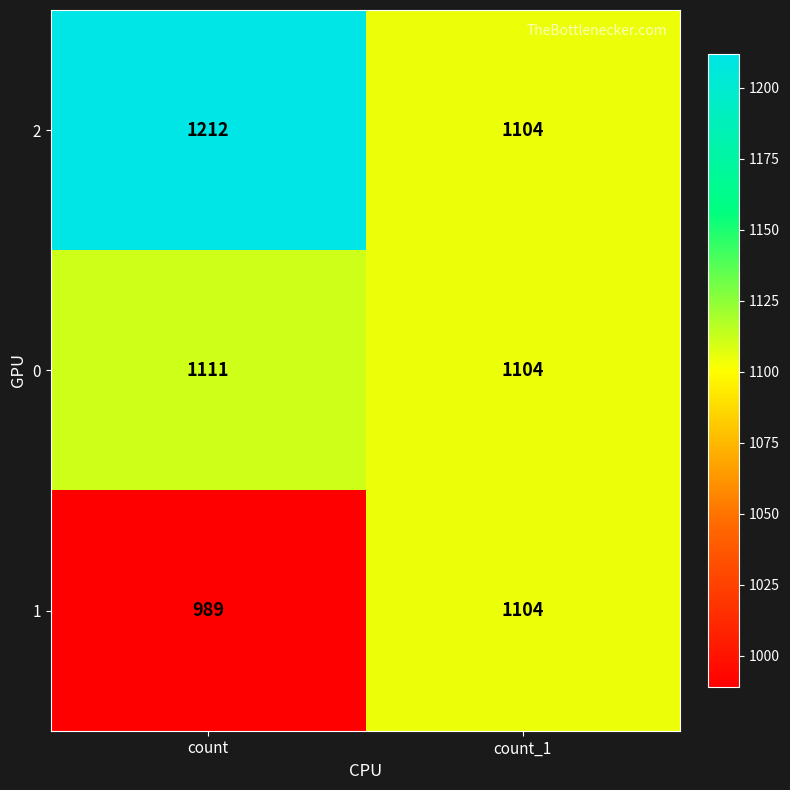

Rank the categories by 1 value from lowest to highest.

count, count_1